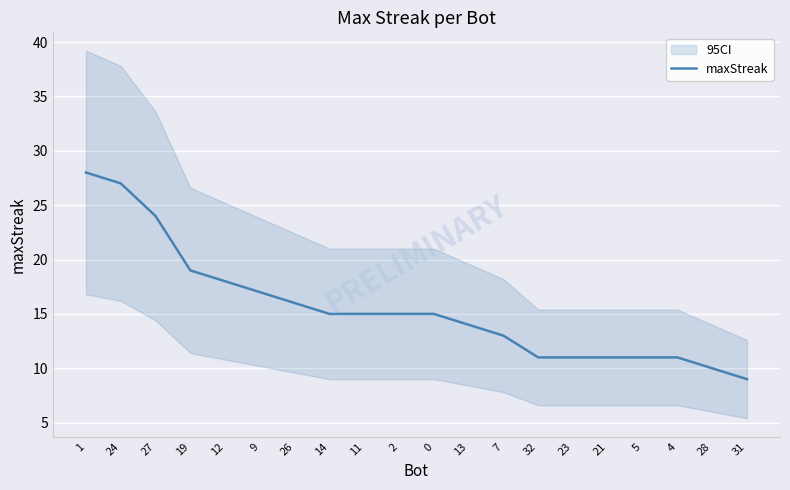

Count the number of values greater than 15.

7